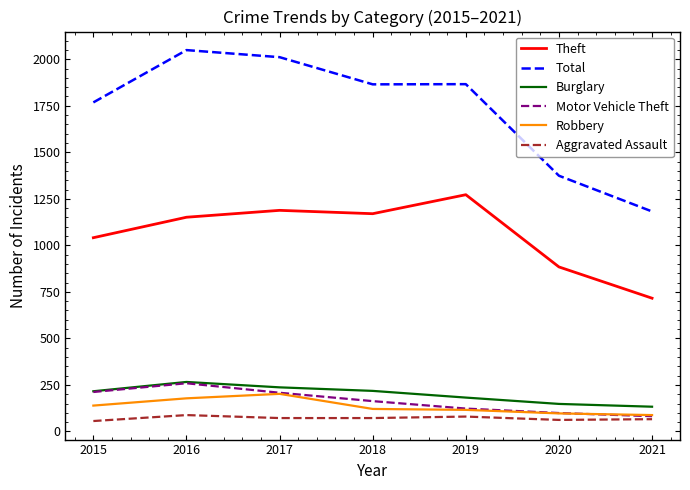

What is the difference between the maximum and second lowest values in the Aggravated Assault series?

26